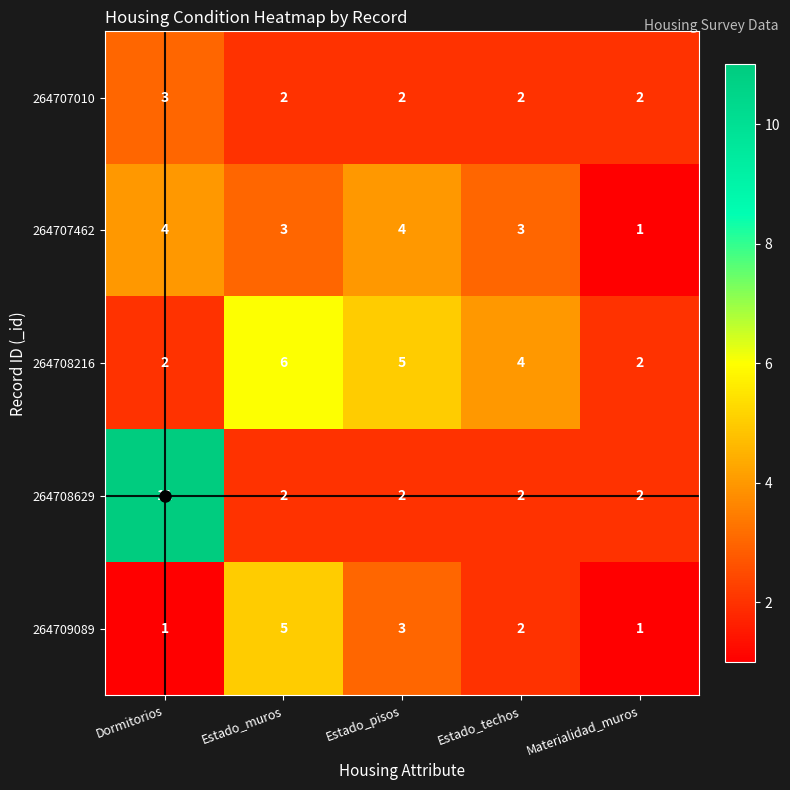

At which category is the sum across all series the highest?

Dormitorios